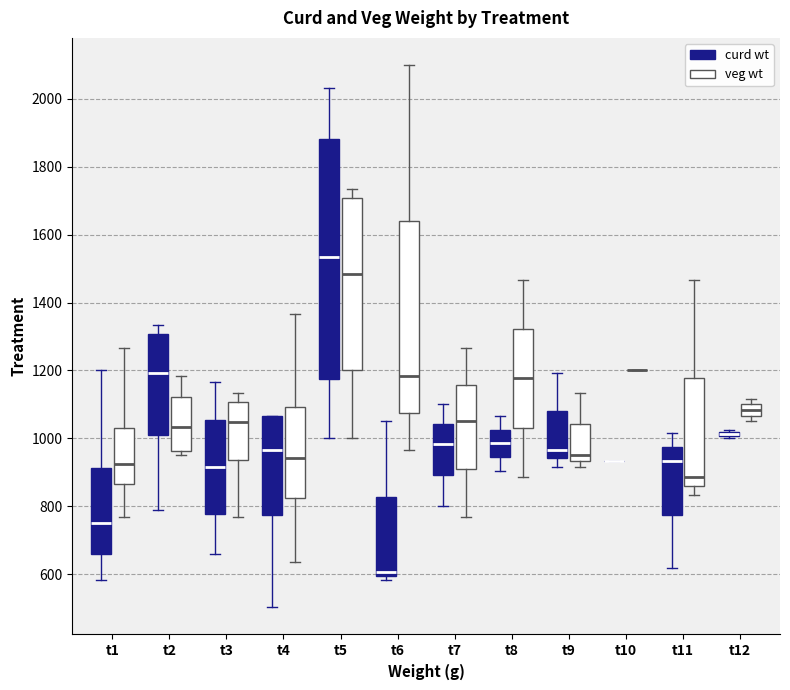

Comparing the boxes themselves (not the whiskers), which one is the tallest?

t5 (curd wt)